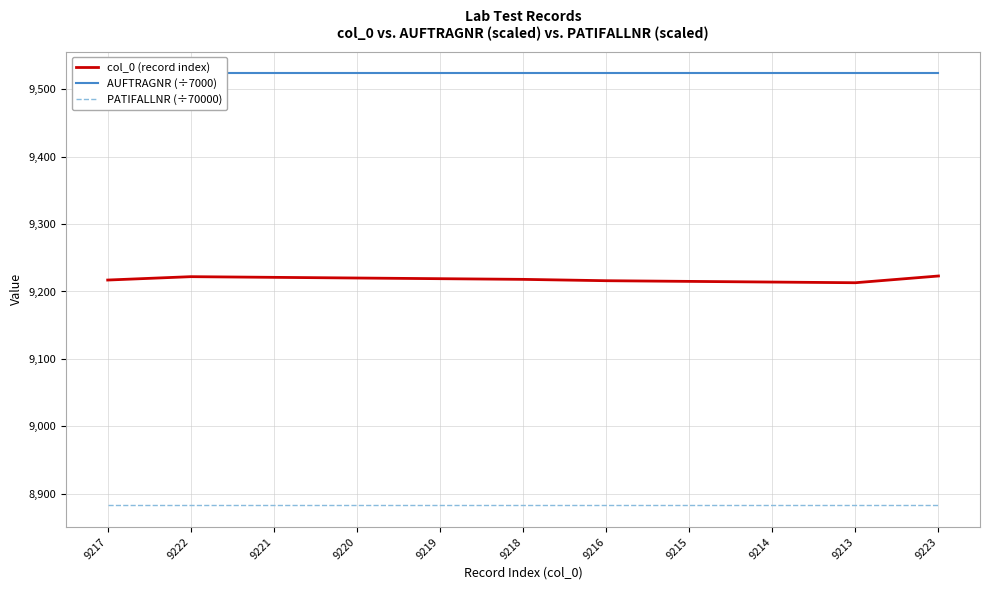

What is the label of the 11th point from the right?

9217